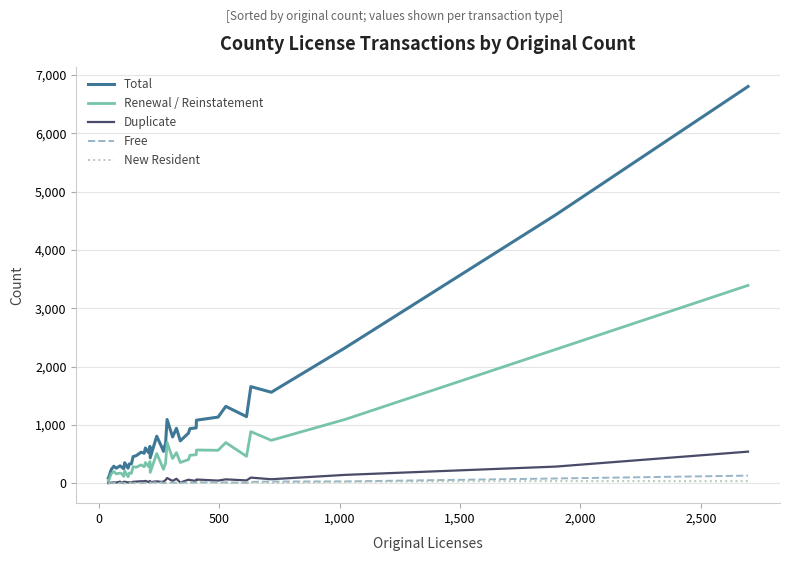

Which series has the largest total across all categories?

Total